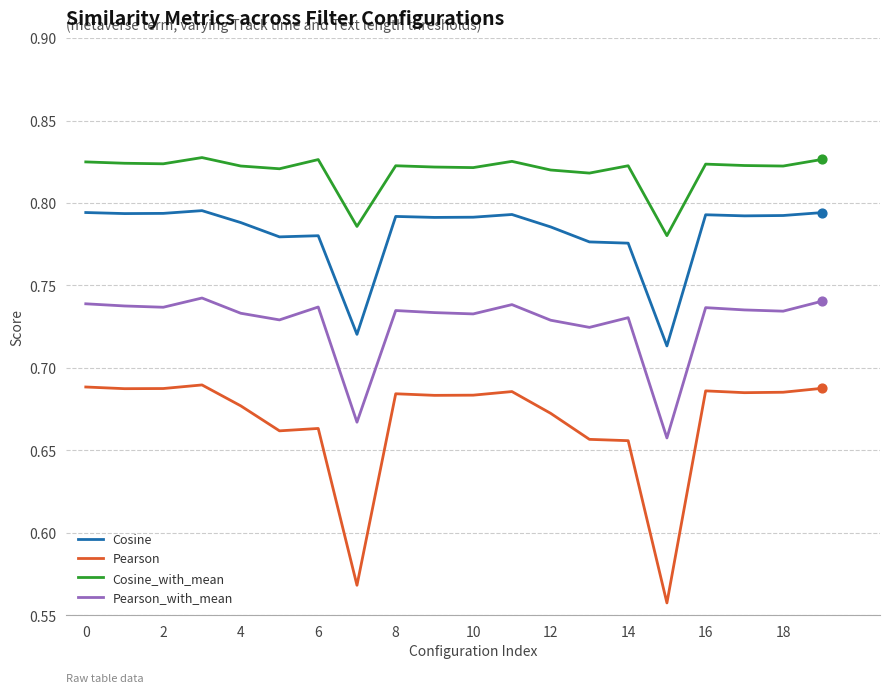

What are all the series names shown in the legend?

Cosine, Pearson, Cosine_with_mean, Pearson_with_mean